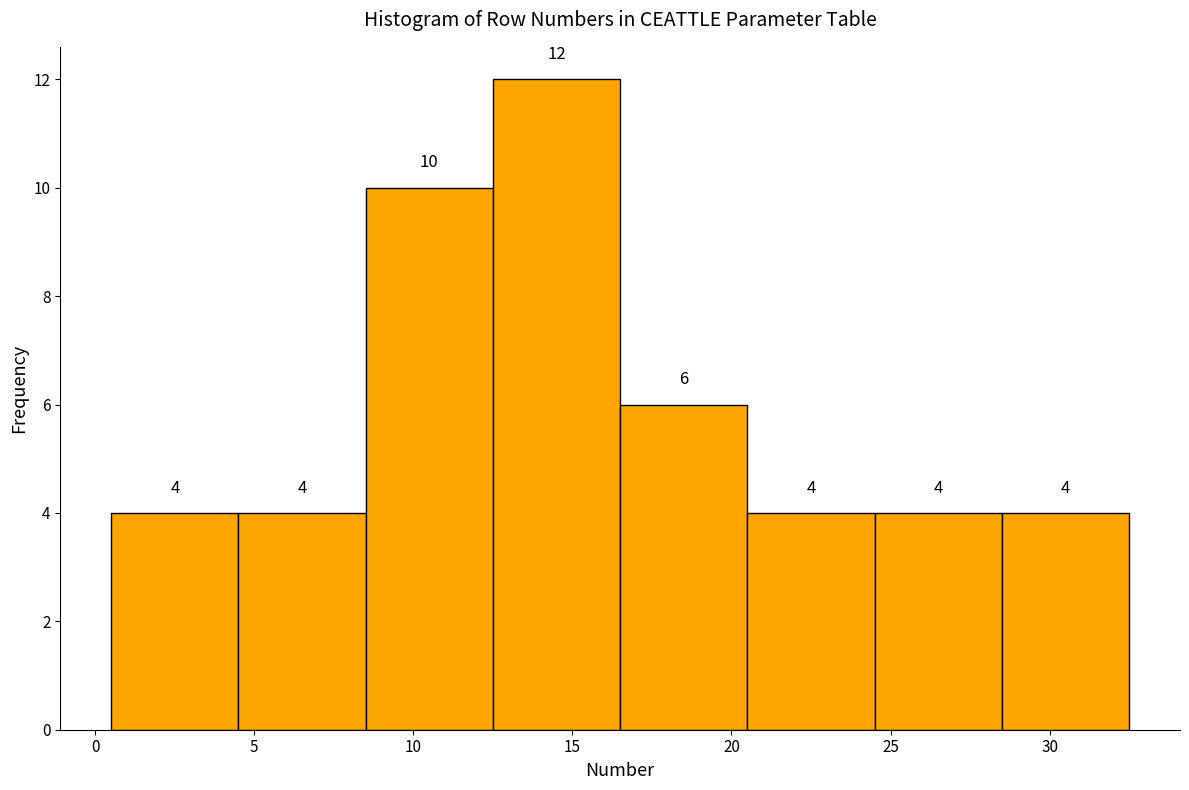

Reading left to right, transcribe this chart: for each bar, give the range it covers on the x-axis and its height.

0.5 to 4.5: 4
4.5 to 8.5: 4
8.5 to 12.5: 10
12.5 to 16.5: 12
16.5 to 20.5: 6
20.5 to 24.5: 4
24.5 to 28.5: 4
28.5 to 32.5: 4